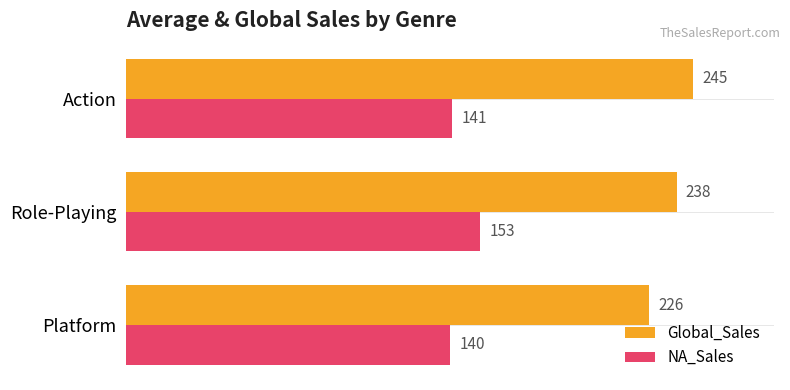

What is the difference between the NA_Sales values at Role-Playing and Action?

12